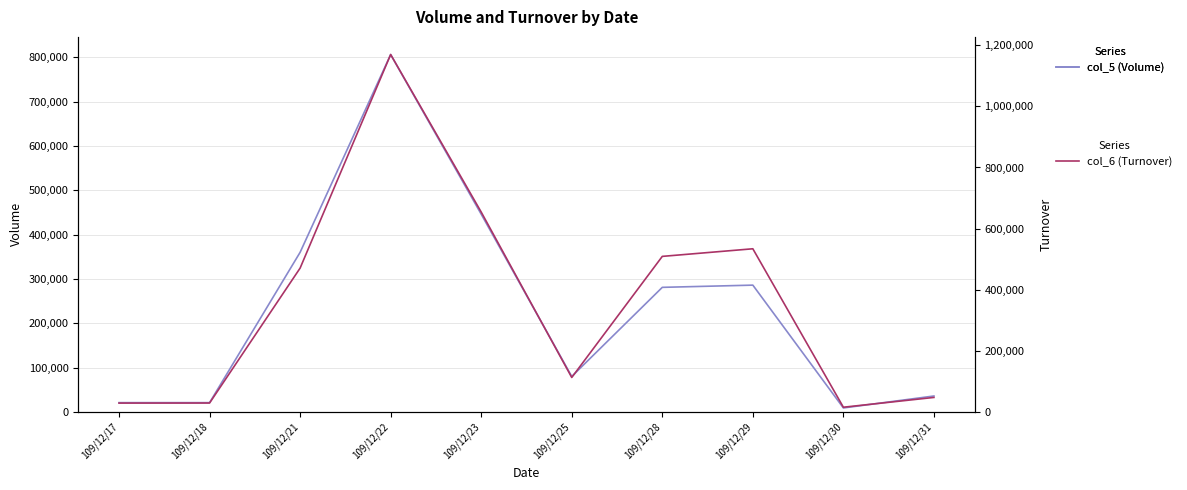

What is the value of the col_5 (Volume) point at the 5th from the left?

446000